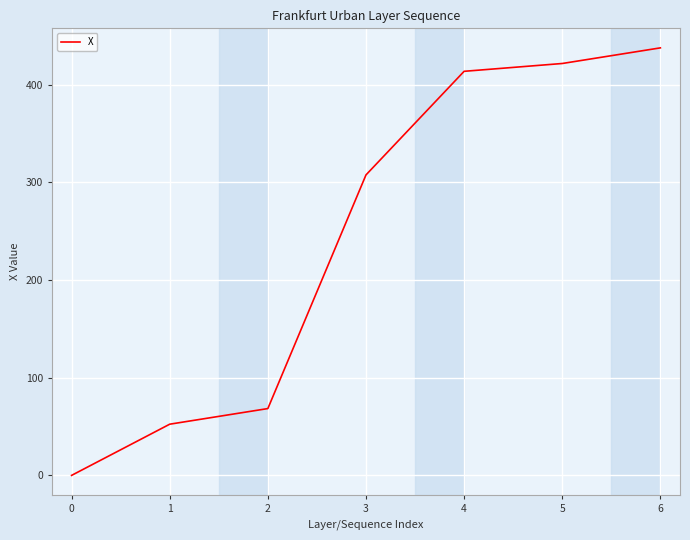

The value at 2 is 20.5. True or false?

False